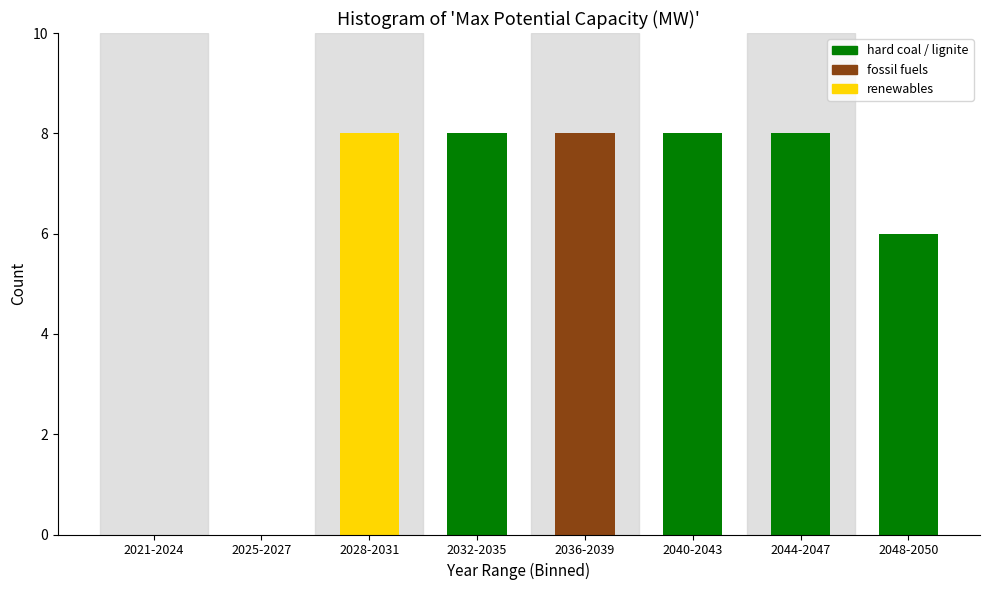

Reading left to right, what are all the values shown in this chart?

2021-2024=0	2025-2027=0	2028-2031=8	2032-2035=8	2036-2039=8	2040-2043=8	2044-2047=8	2048-2050=6